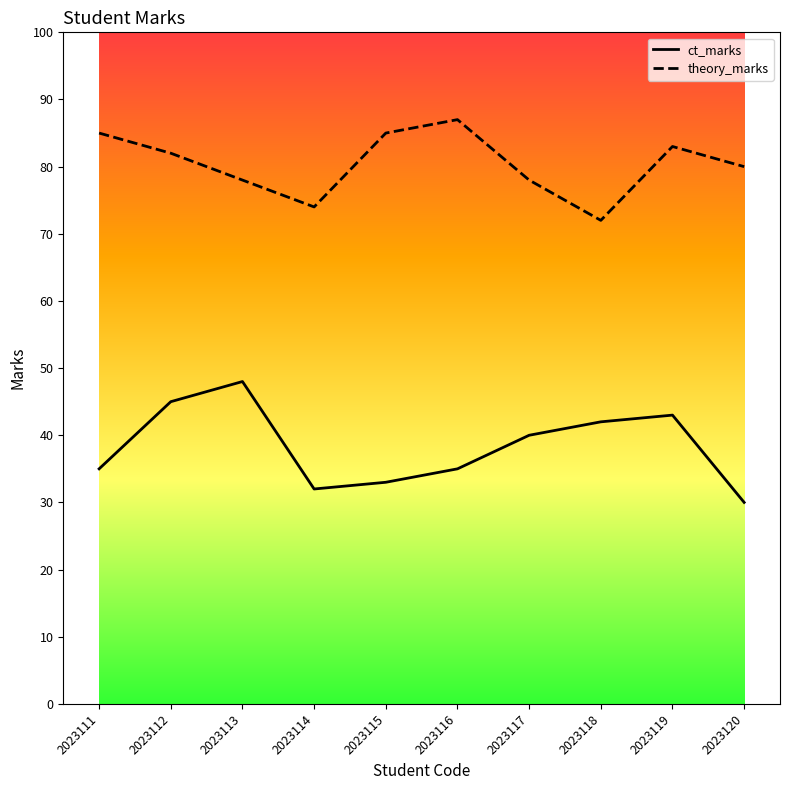

At which label is ct_marks closest to 39?

2023117